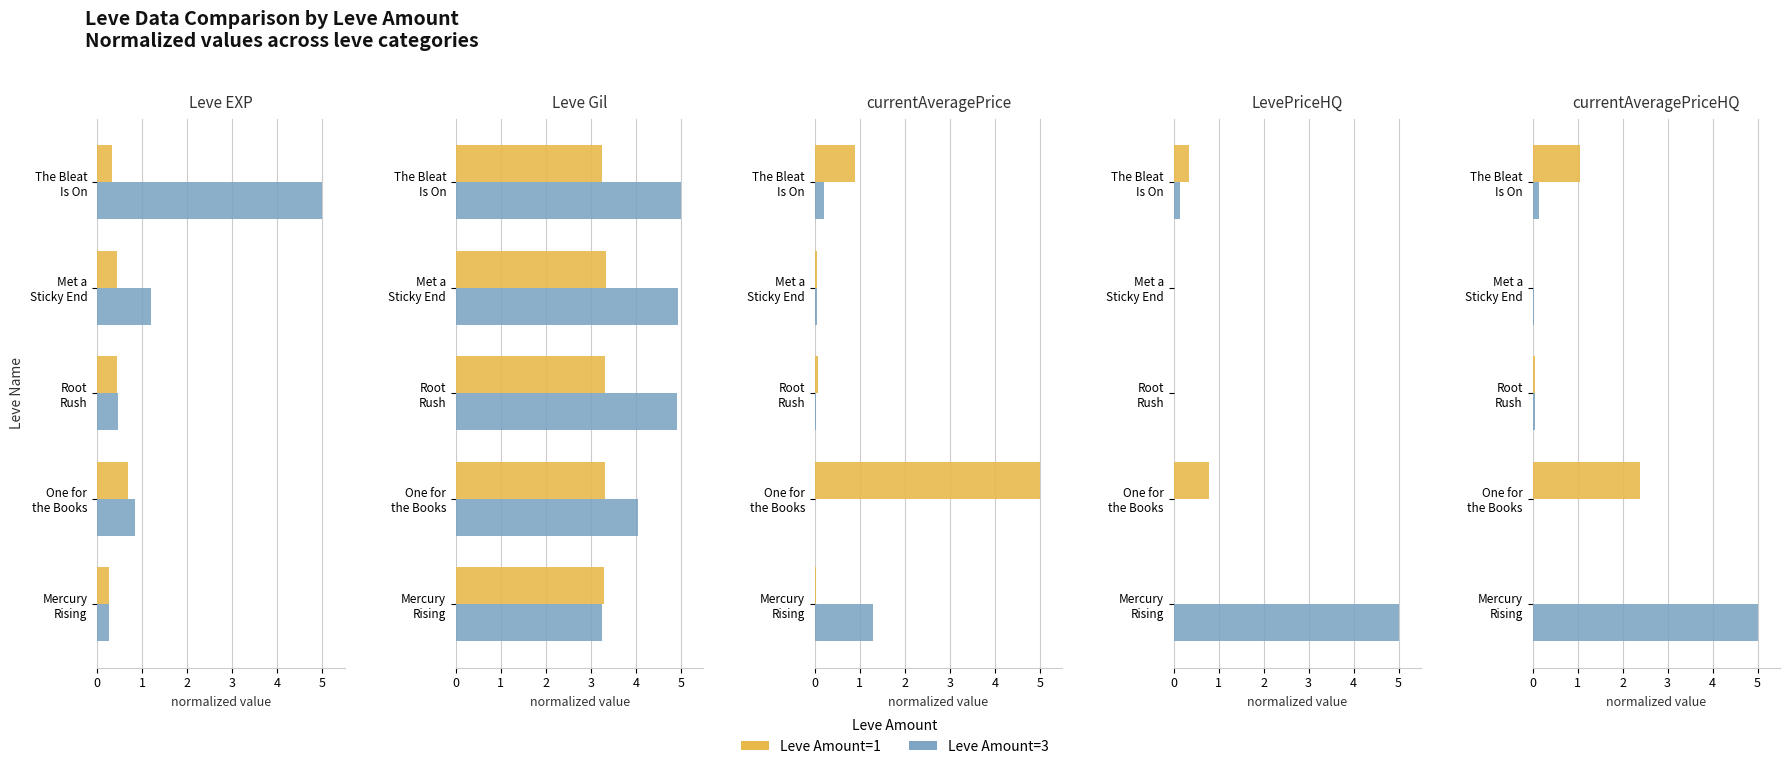

Which series has the widest spread of values?

Leve Amount=3